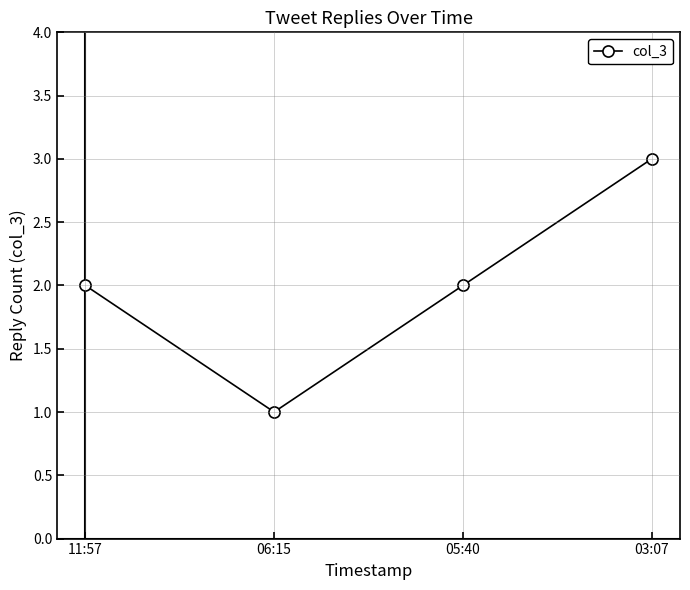

How many distinct data groups are displayed?

1